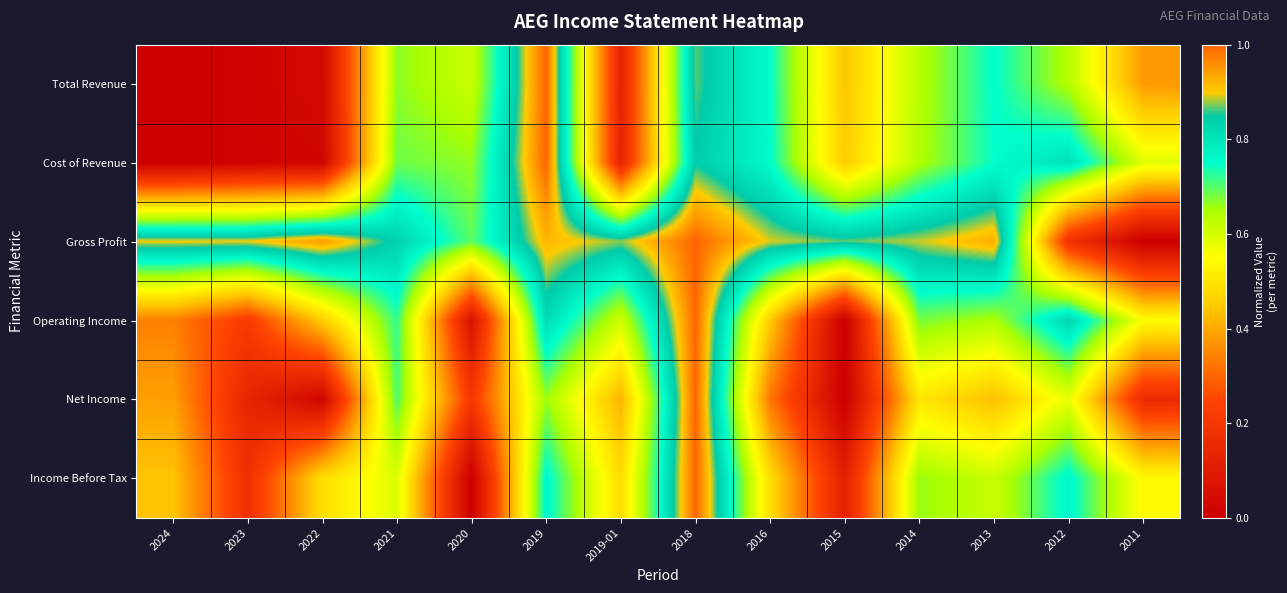

How many categories are shown in the chart?

14